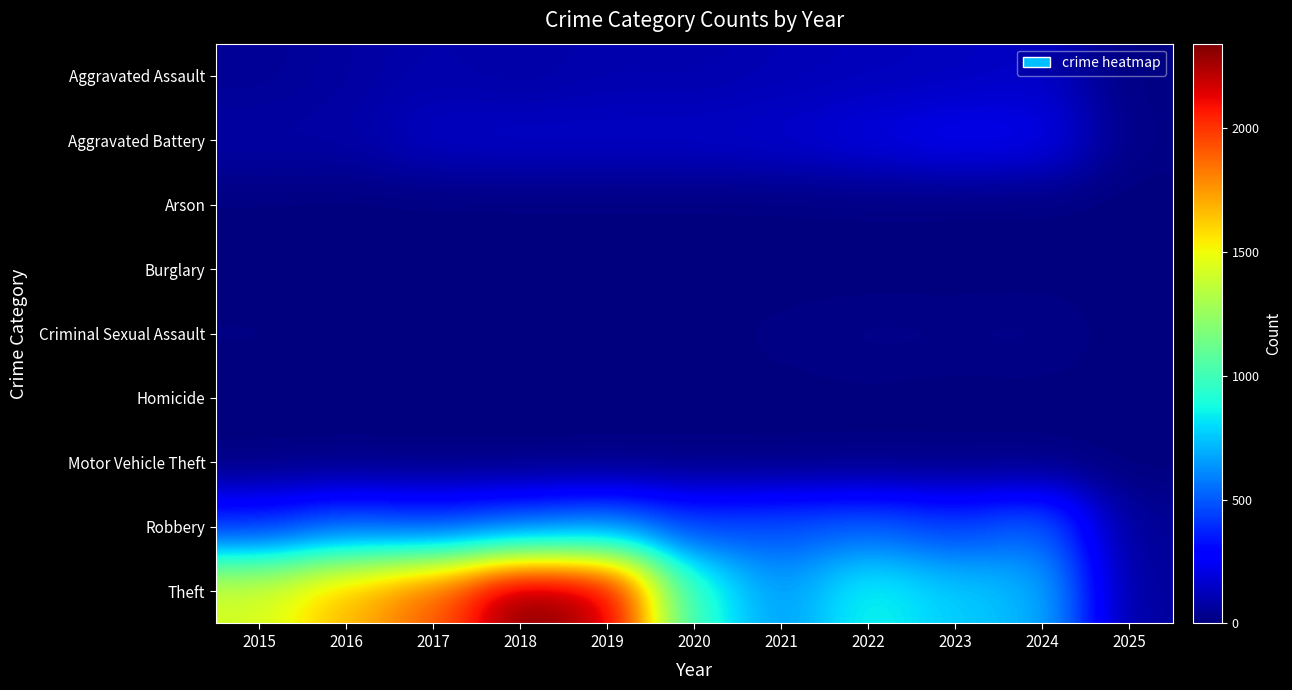

Which series changed the most between 2016 and 2019?

Theft